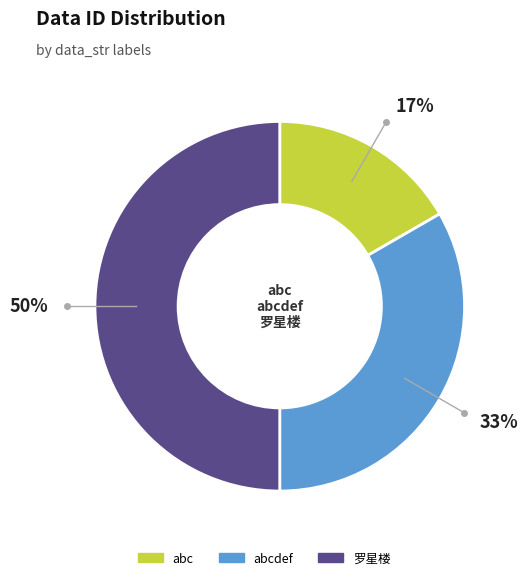

Do 罗星楼 and abcdef together represent more than half of the pie?

Yes